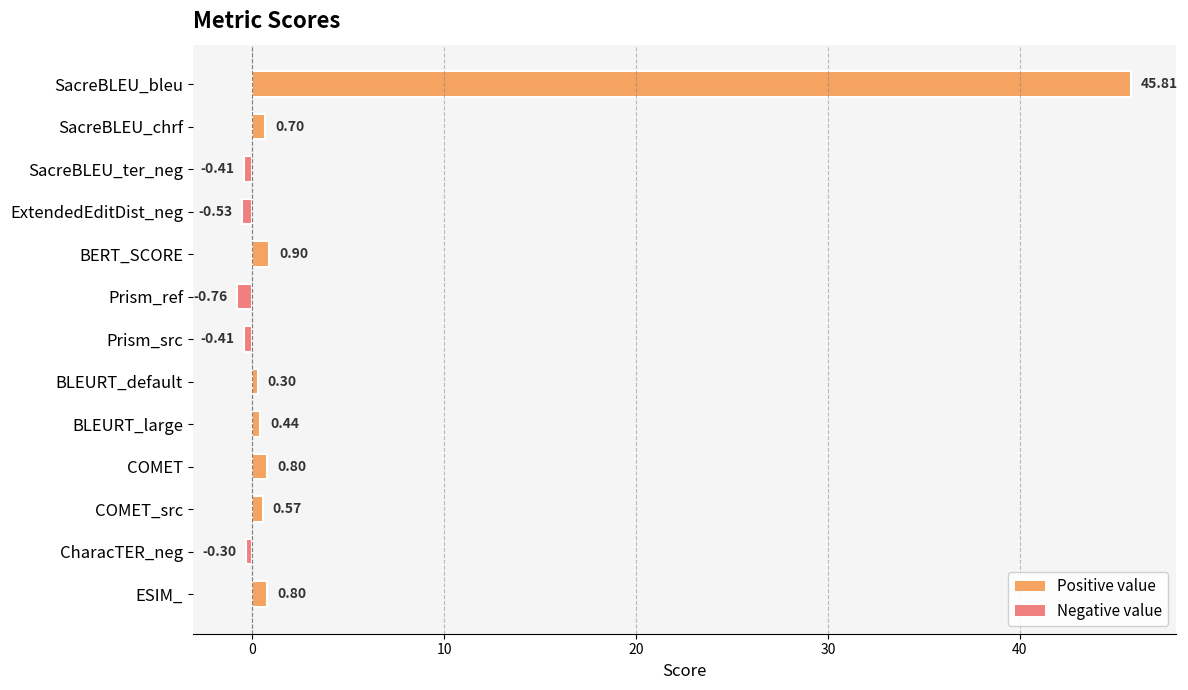

What is the label of the 9th bar from the bottom?

BERT_SCORE